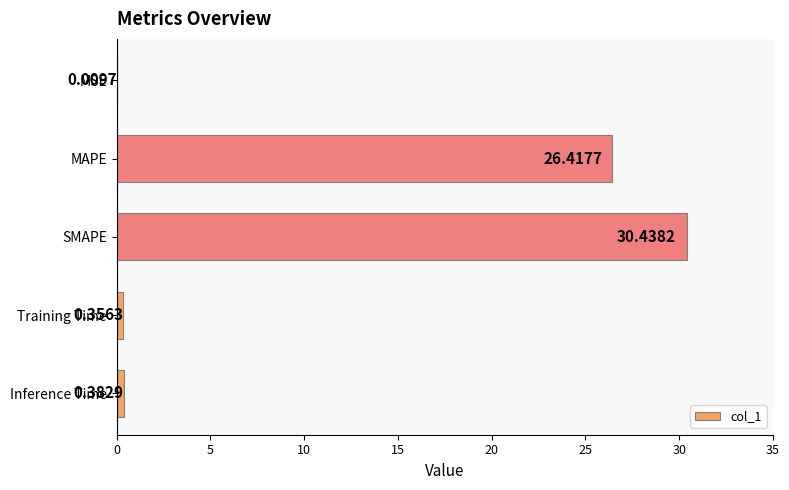

Does the chart contain stacked bars?

No